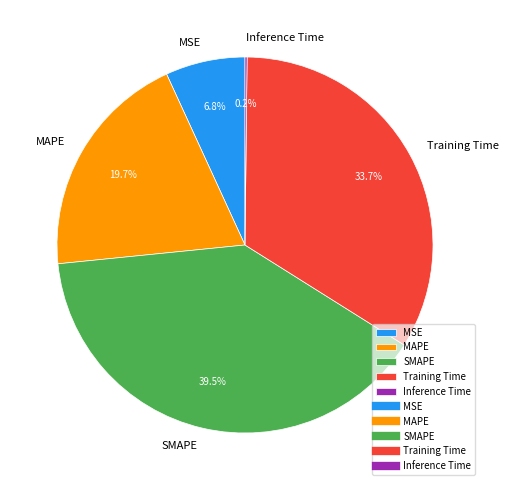

Does Training Time account for over 50% of the chart?

No